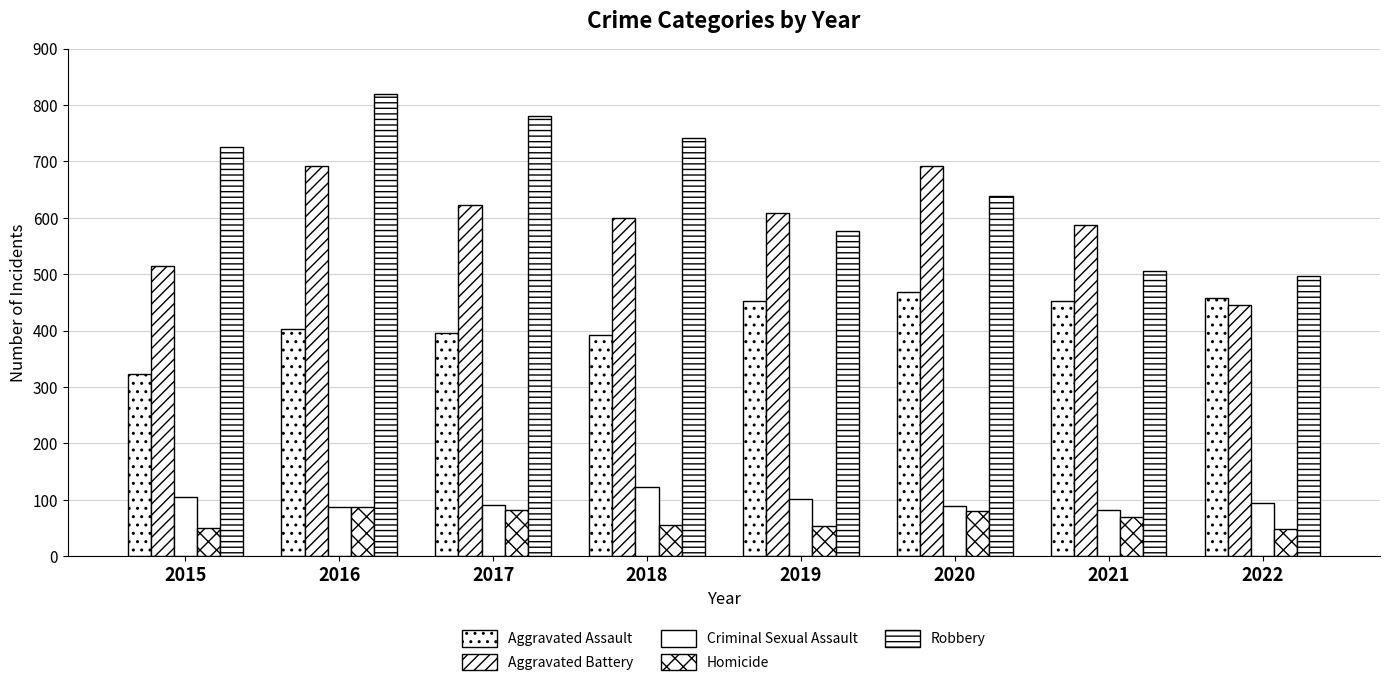

Does the chart contain any negative values?

No